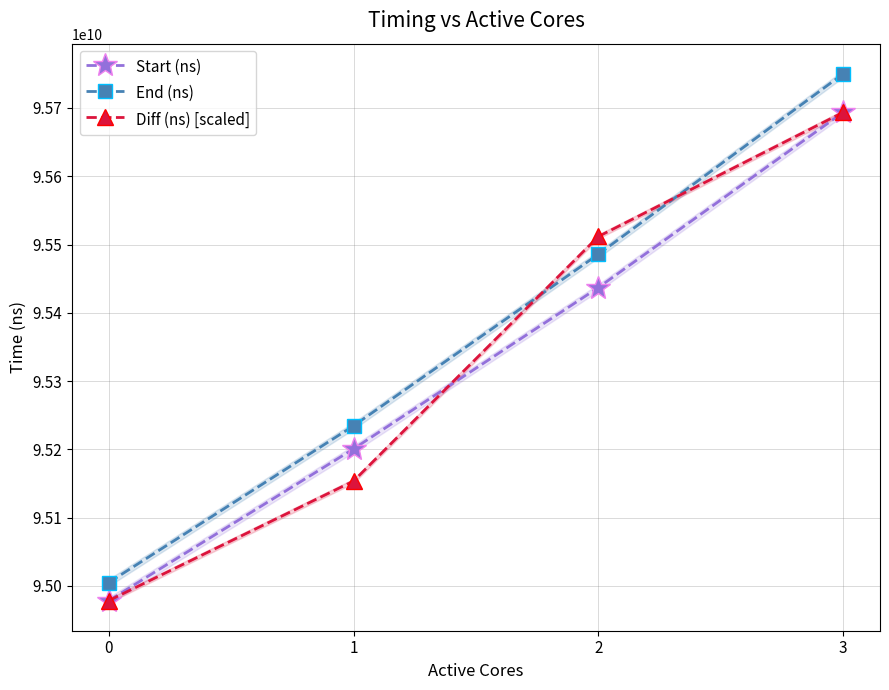

What is the smallest value displayed?

94978390705.0